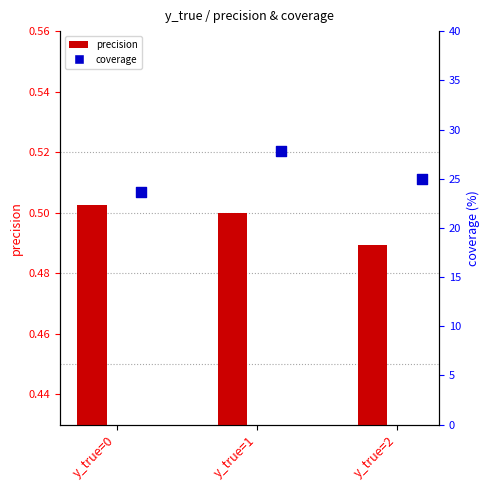

What are all the series names shown in the legend?

precision, coverage